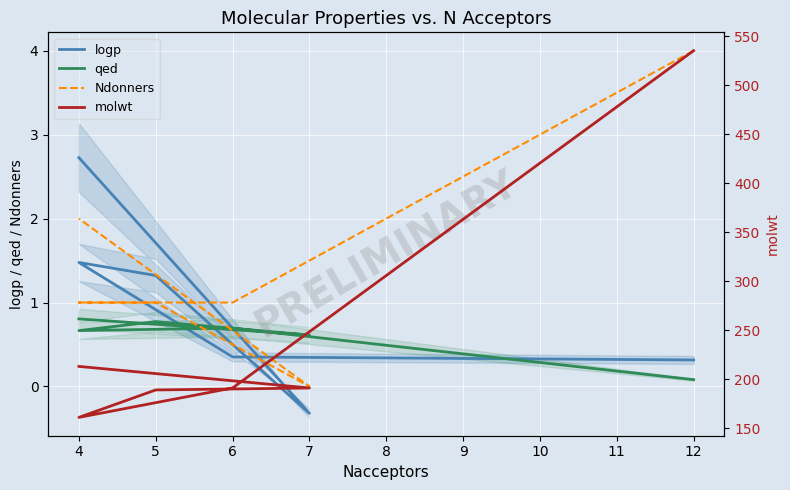

True or false: qed has more than 2 points higher than both neighbors.

False